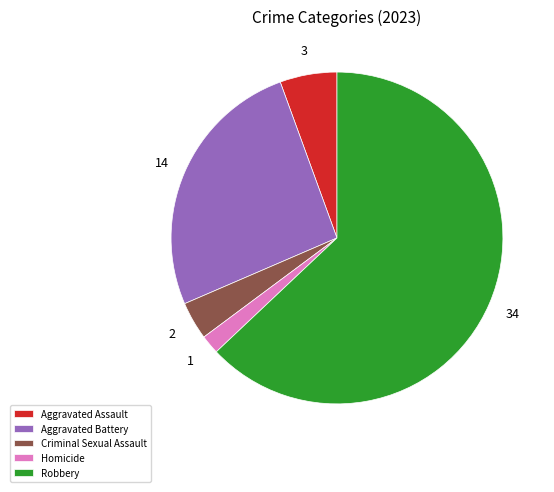

Rank the categories by value from highest to lowest.

Robbery, Aggravated Battery, Aggravated Assault, Criminal Sexual Assault, Homicide